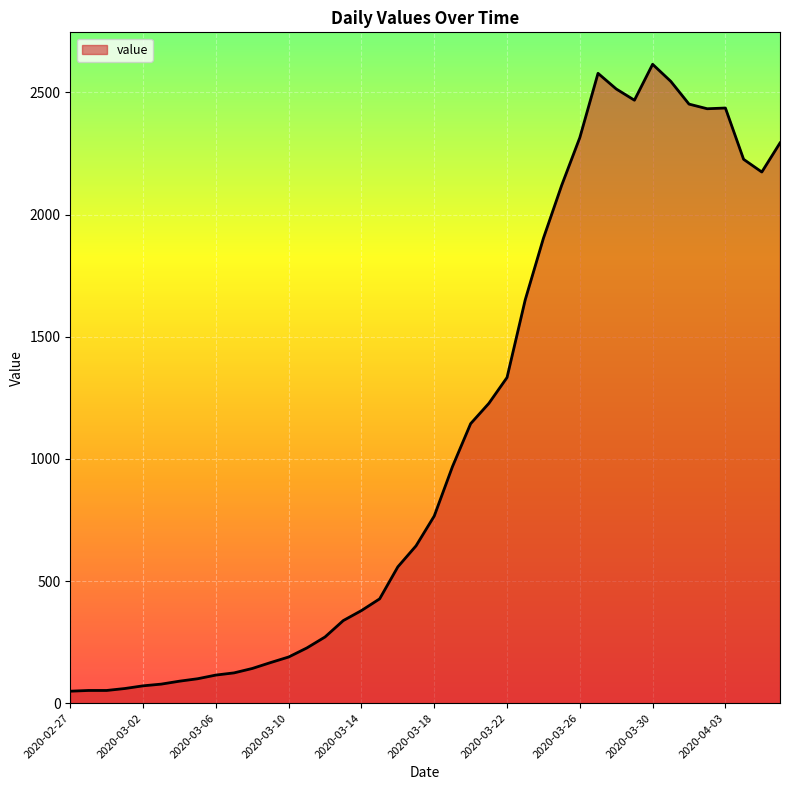

What is the difference between the maximum and minimum values?

2566